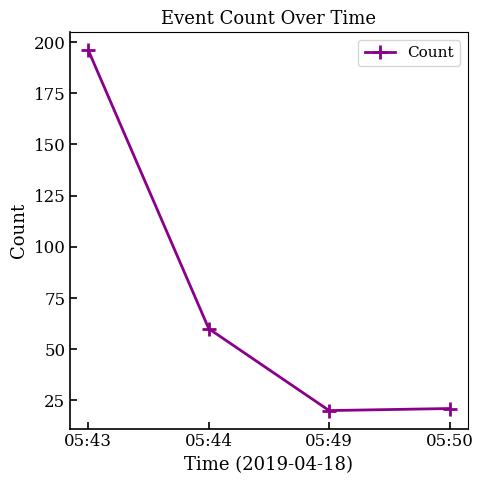

What value does the data have at 05:49, to the nearest 10?

20